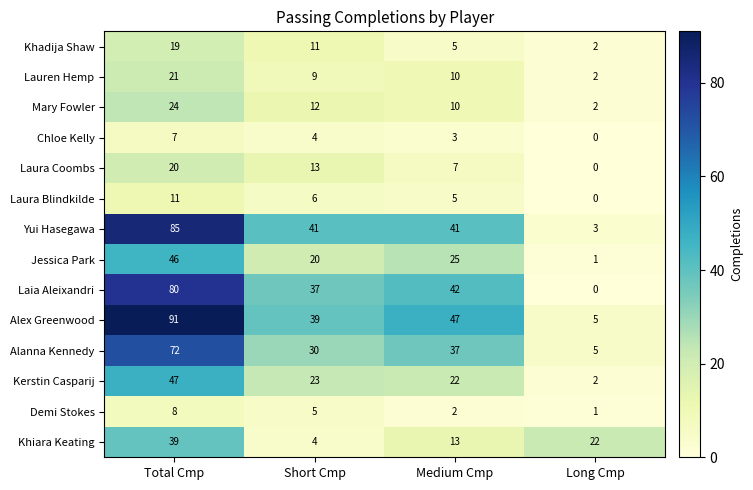

What is the average value of the Khadija Shaw series?

9